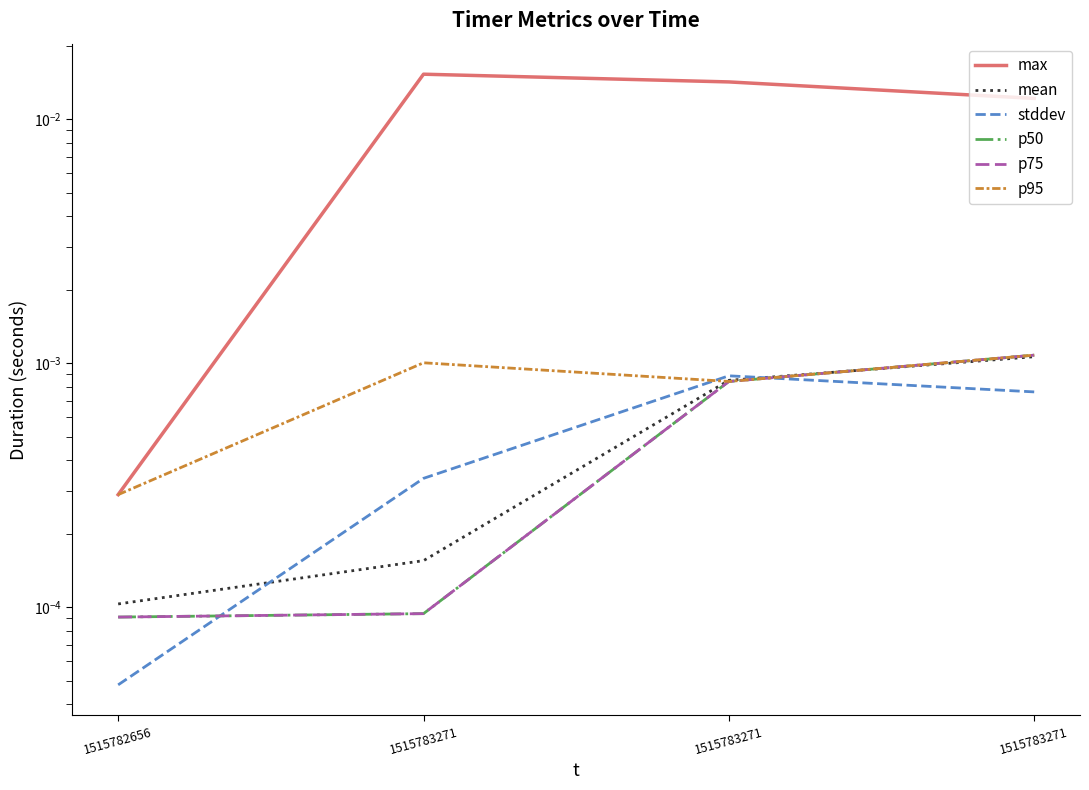

Between 1515783271 and 1515783271, which series saw the biggest shift?

max